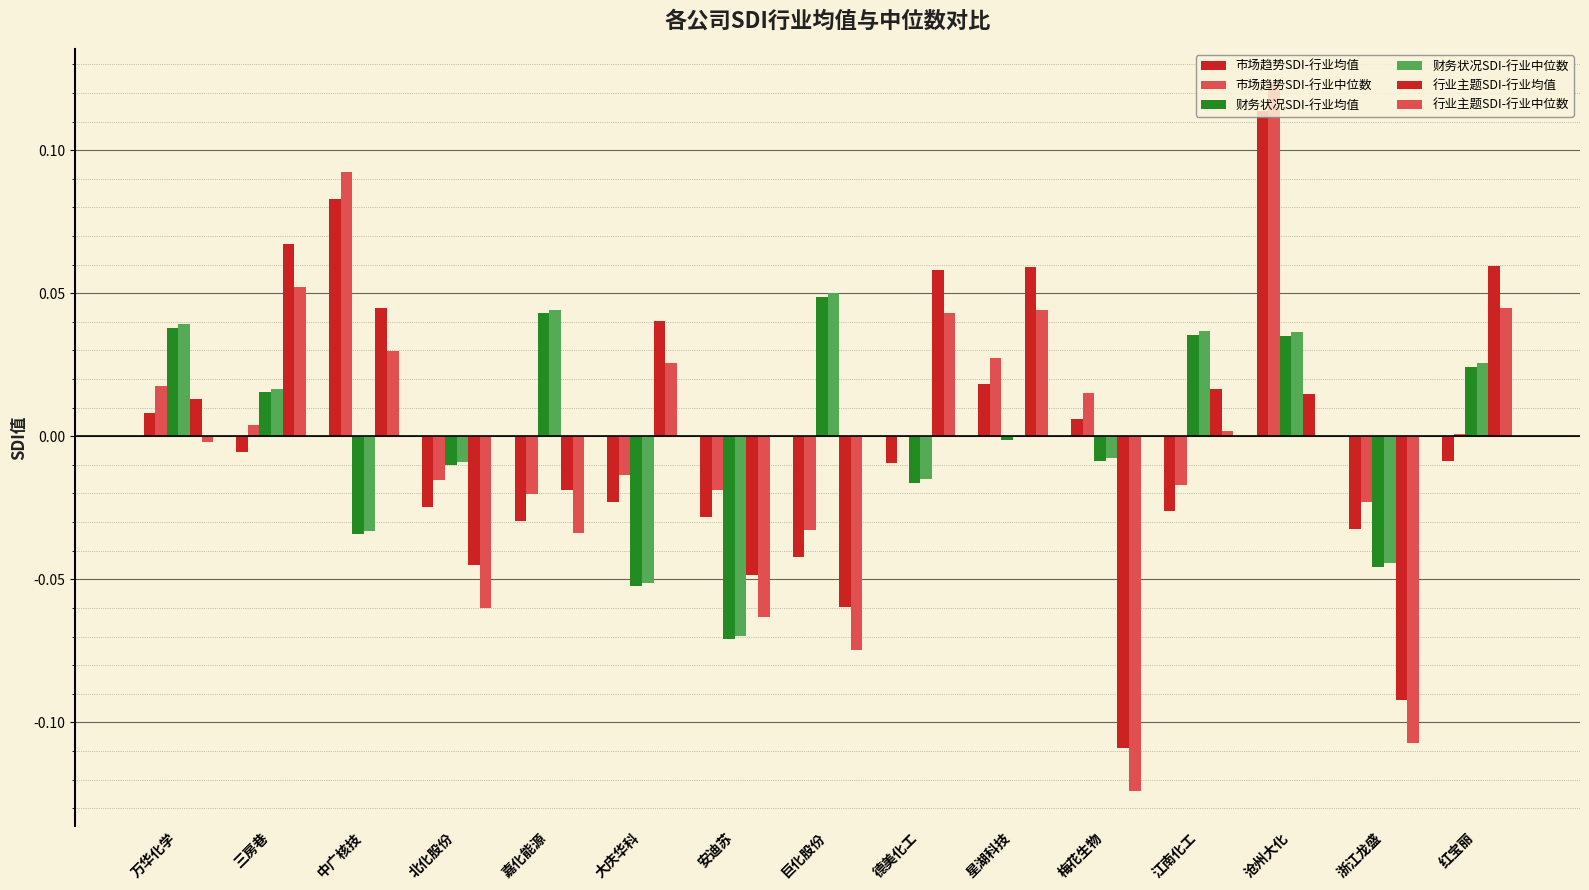

Reading left to right, extract all data points from this chart.

市场趋势SDI-行业均值: 0.0	-0.0	0.1	-0.0	-0.0	-0.0	-0.0	-0.0	-0.0	0.0	0.0	-0.0	0.1	-0.0	-0.0
市场趋势SDI-行业中位数: 0.0	0.0	0.1	-0.0	-0.0	-0.0	-0.0	-0.0	0.0	0.0	0.0	-0.0	0.1	-0.0	0.0
财务状况SDI-行业均值: 0.0	0.0	-0.0	-0.0	0.0	-0.1	-0.1	0.0	-0.0	-0.0	-0.0	0.0	0.0	-0.0	0.0
财务状况SDI-行业中位数: 0.0	0.0	-0.0	-0.0	0.0	-0.1	-0.1	0.0	-0.0	0.0	-0.0	0.0	0.0	-0.0	0.0
行业主题SDI-行业均值: 0.0	0.1	0.0	-0.0	-0.0	0.0	-0.0	-0.1	0.1	0.1	-0.1	0.0	0.0	-0.1	0.1
行业主题SDI-行业中位数: -0.0	0.1	0.0	-0.1	-0.0	0.0	-0.1	-0.1	0.0	0.0	-0.1	0.0	0.0	-0.1	0.0